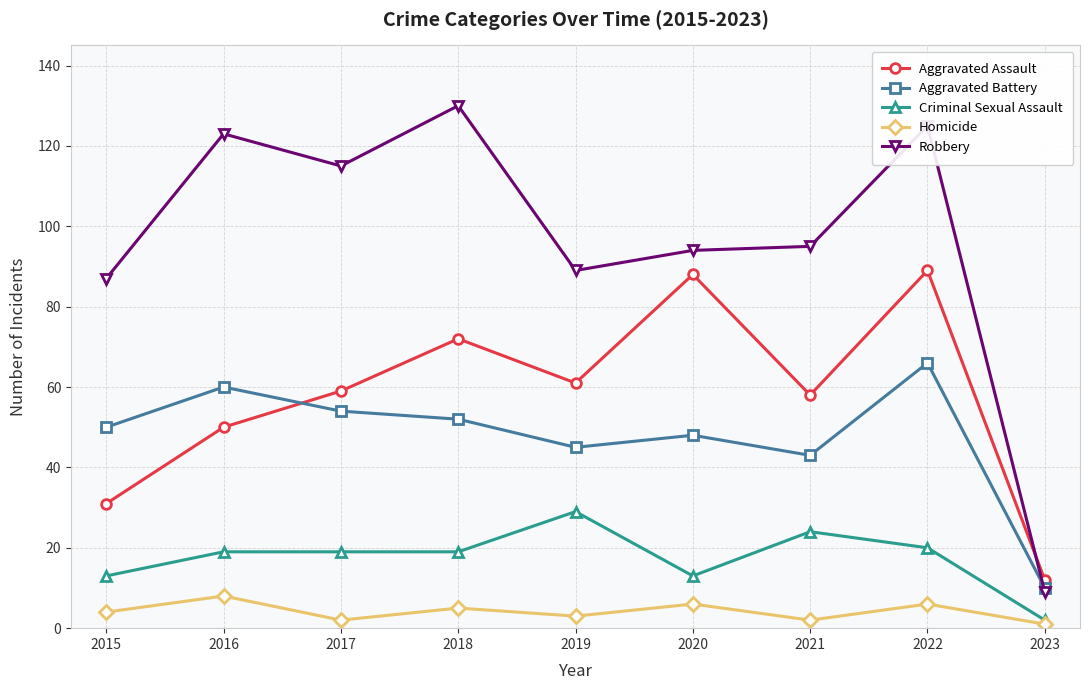

How many lines are shown in the chart?

5